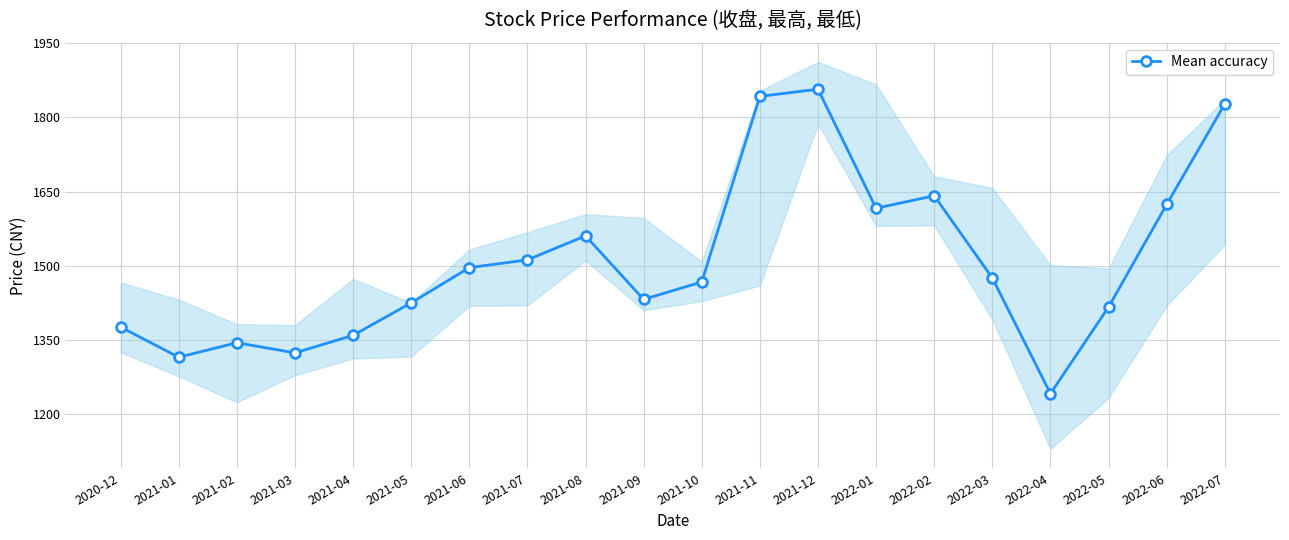

What is the maximum value shown in the chart?

1856.8